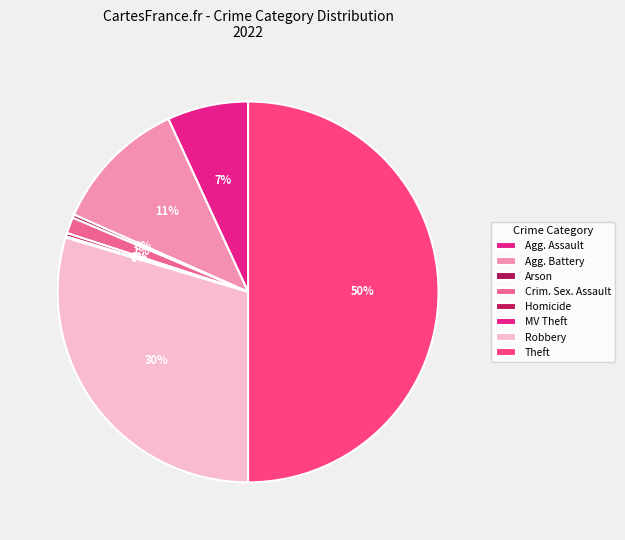

What percentage is the Theft slice, to the nearest percent?

50%